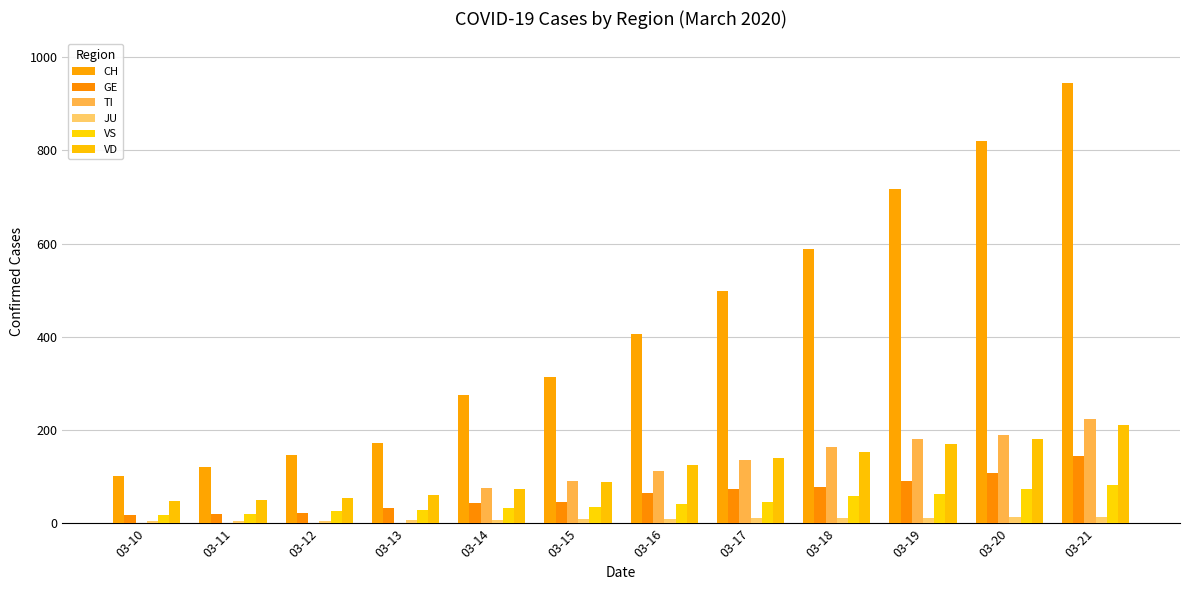

What is the average value of the JU series?

9